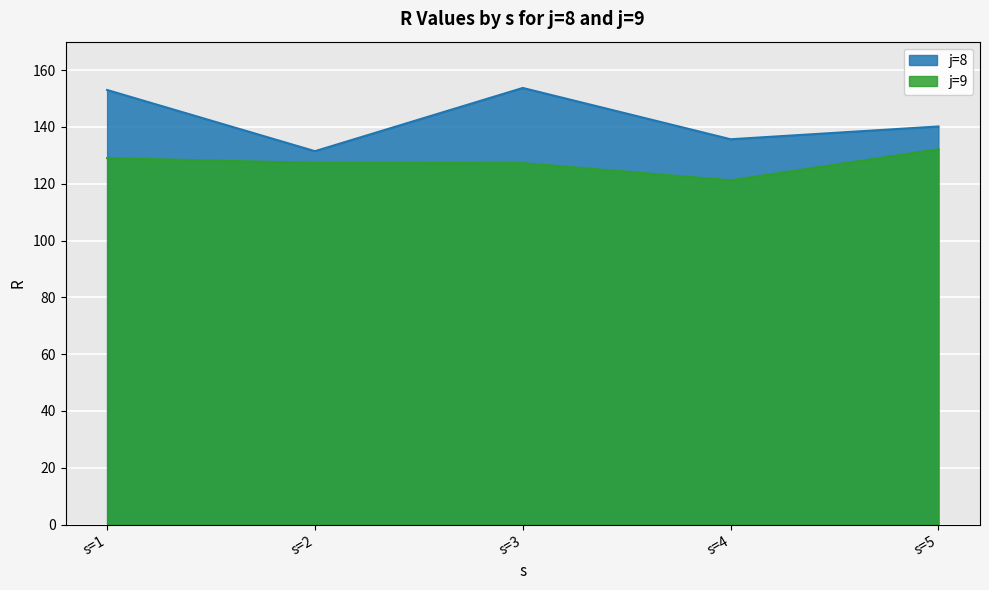

Reading left to right, transcribe all the data shown in this chart.

j=8: s=1=153.0	s=2=131.4	s=3=153.7	s=4=135.7	s=5=140.2
j=9: s=1=129.0	s=2=127.3	s=3=127.2	s=4=121.2	s=5=132.1